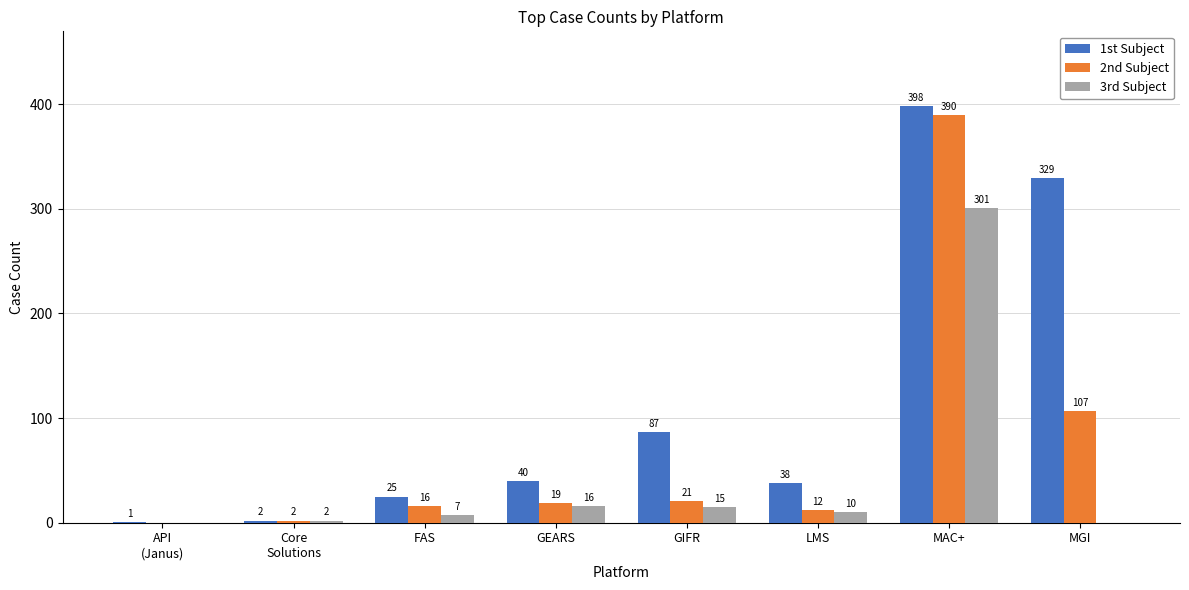

Which series has the largest total across all categories?

1st Subject